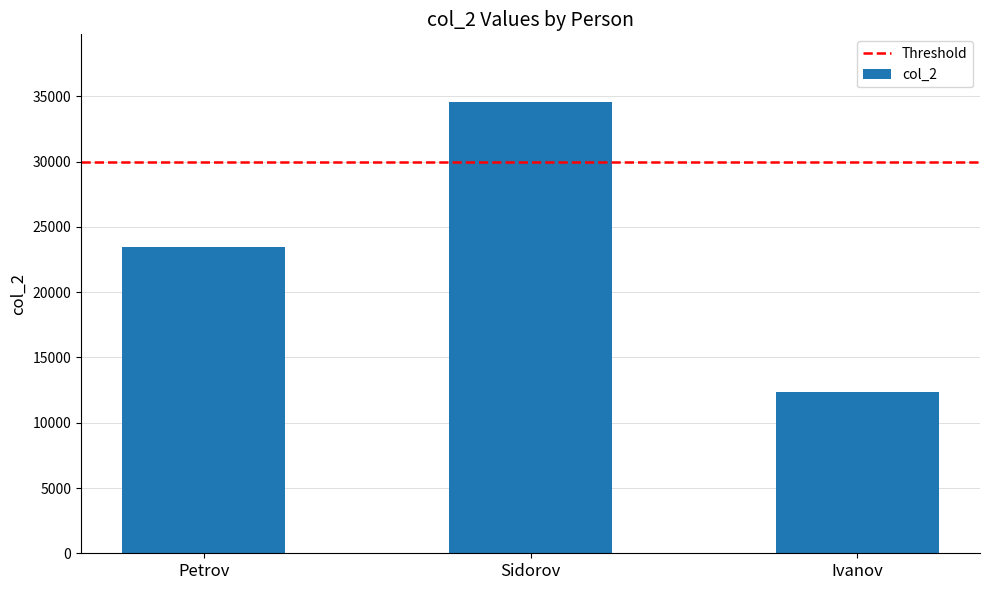

What is the sum of all values?

70368